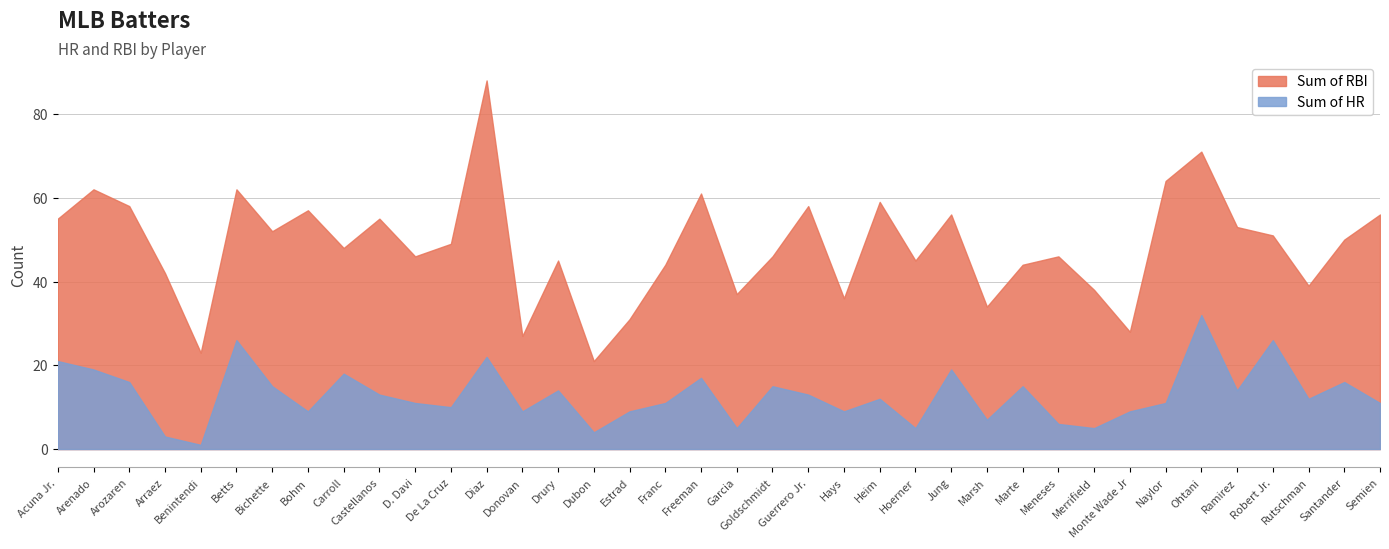

Rank the series by their maximum value, from highest to lowest.

Sum of RBI, Sum of HR